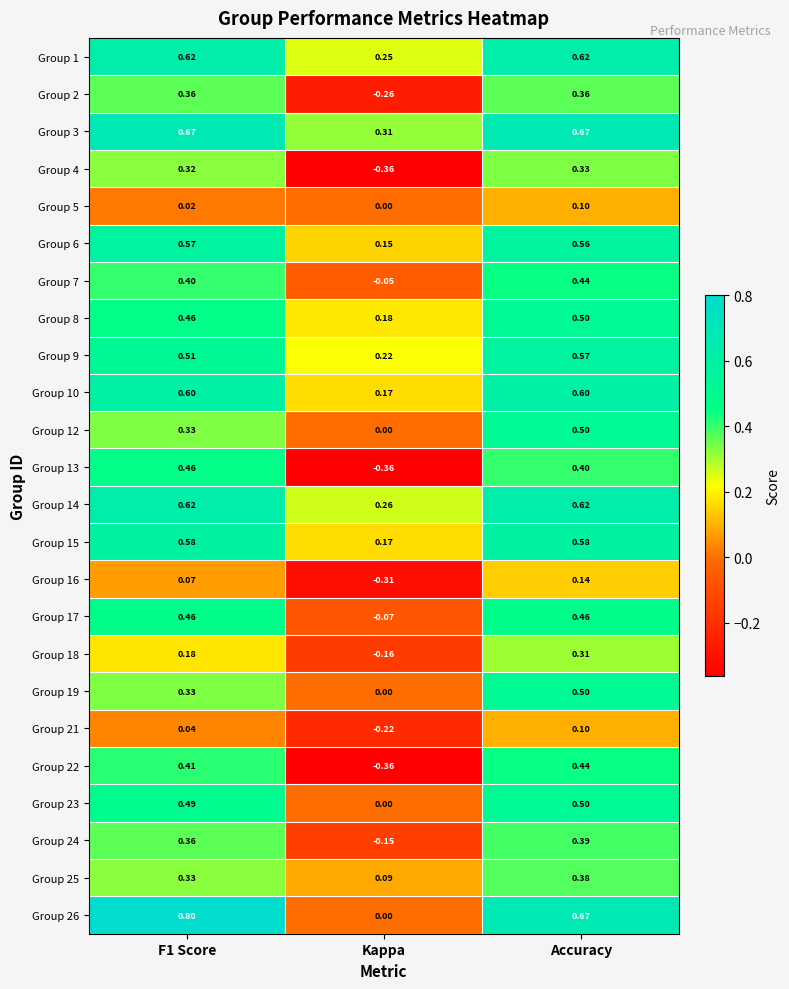

At which category does the chart reach its minimum across all series?

Kappa